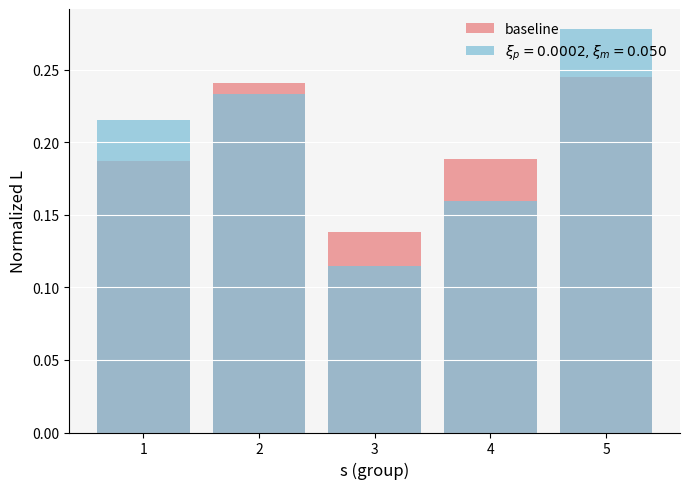

What is the sum of all values?

1.0